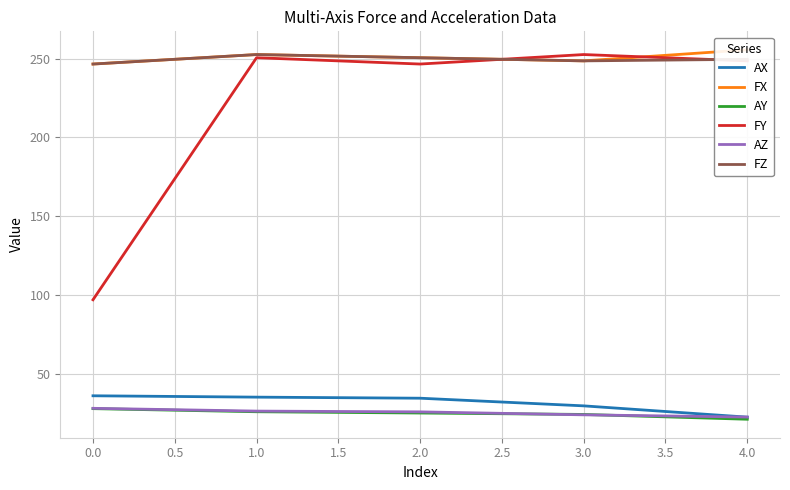

True or false: AY and FZ intersect in this chart.

False